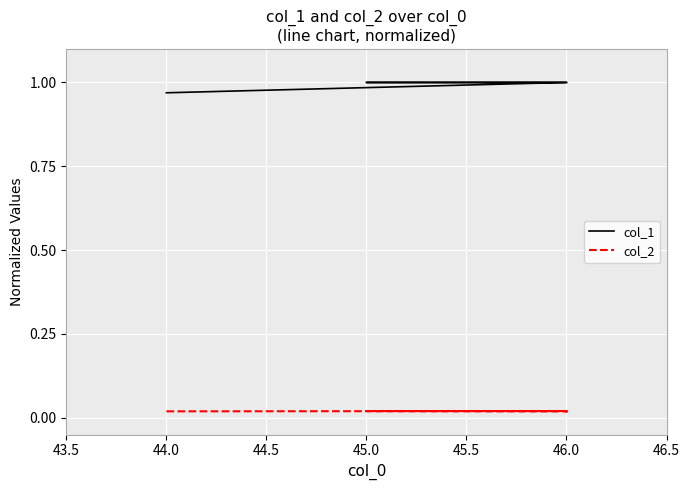

What are all the series names shown in the legend?

col_1, col_2